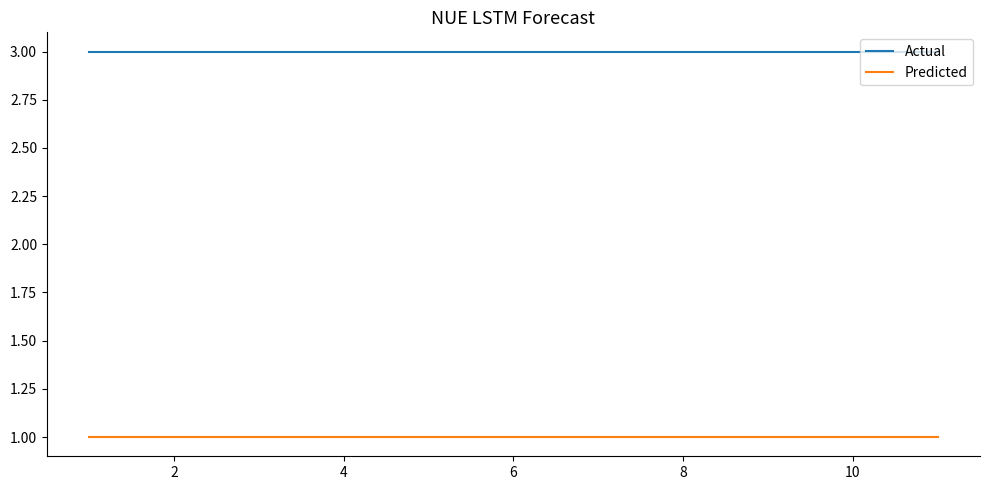

Is this an area chart (filled region under the line)?

No